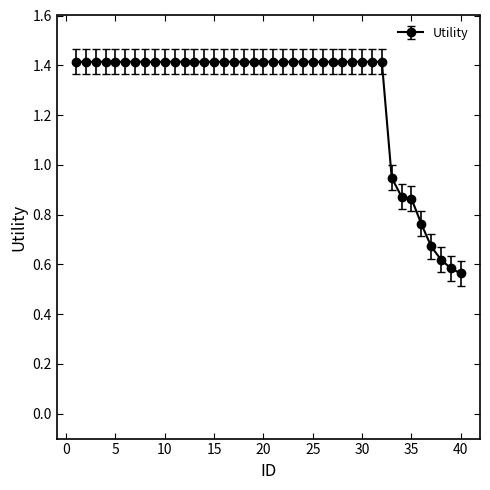

What is the average value?

1.3